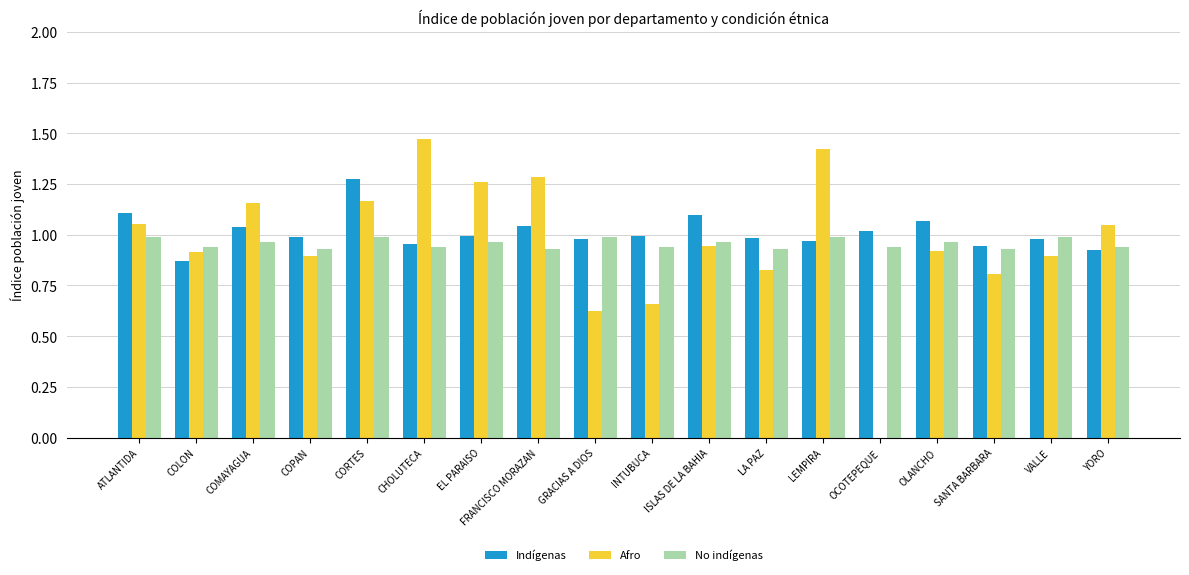

What is the spread (max minus min) of values at EL PARAISO?

0.3